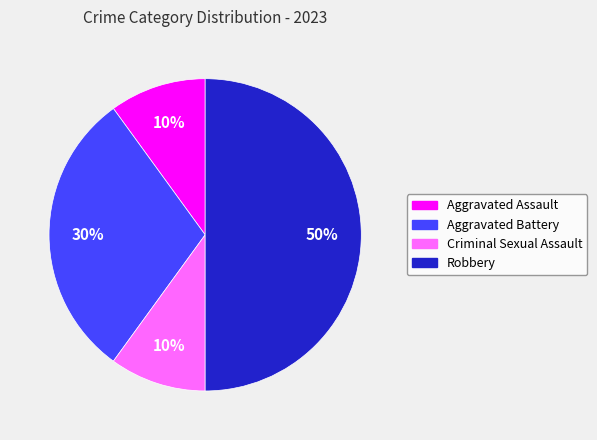

Between Robbery and Aggravated Battery, which is larger?

Robbery